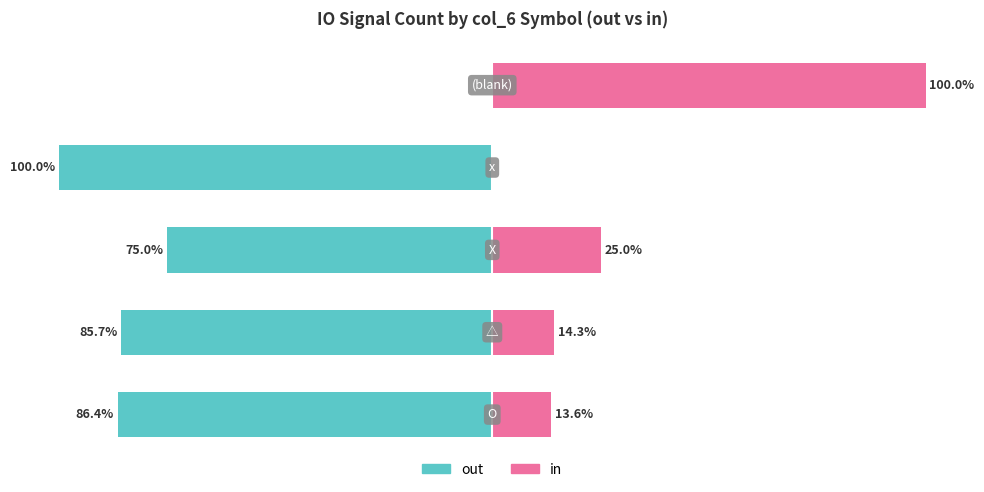

Between −75 and −50, which series saw the biggest shift?

out